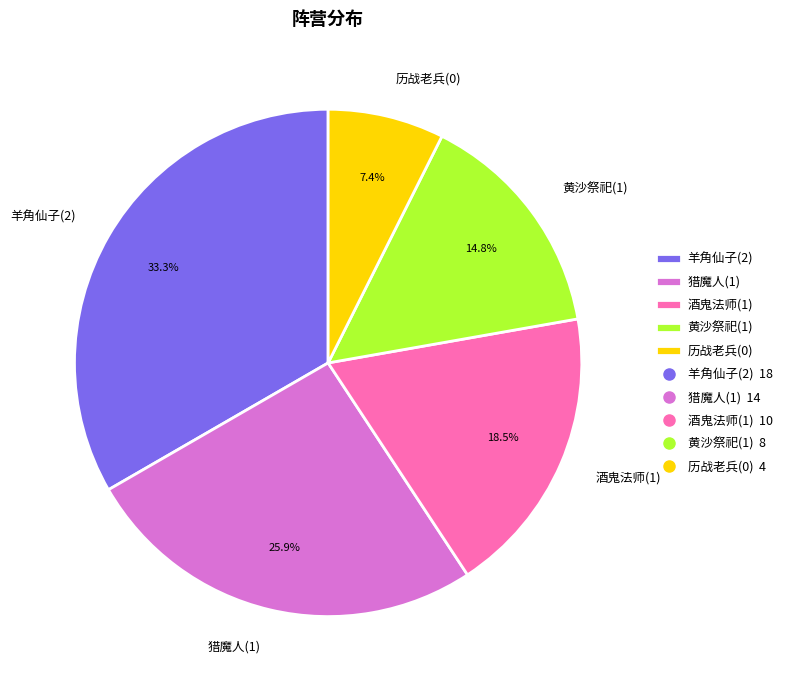

To the nearest percent, what is the average slice percentage?

20%